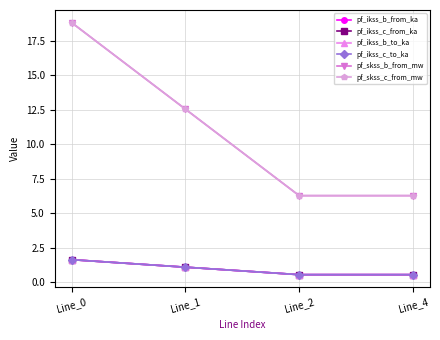

Is this an area chart (filled region under the line)?

No